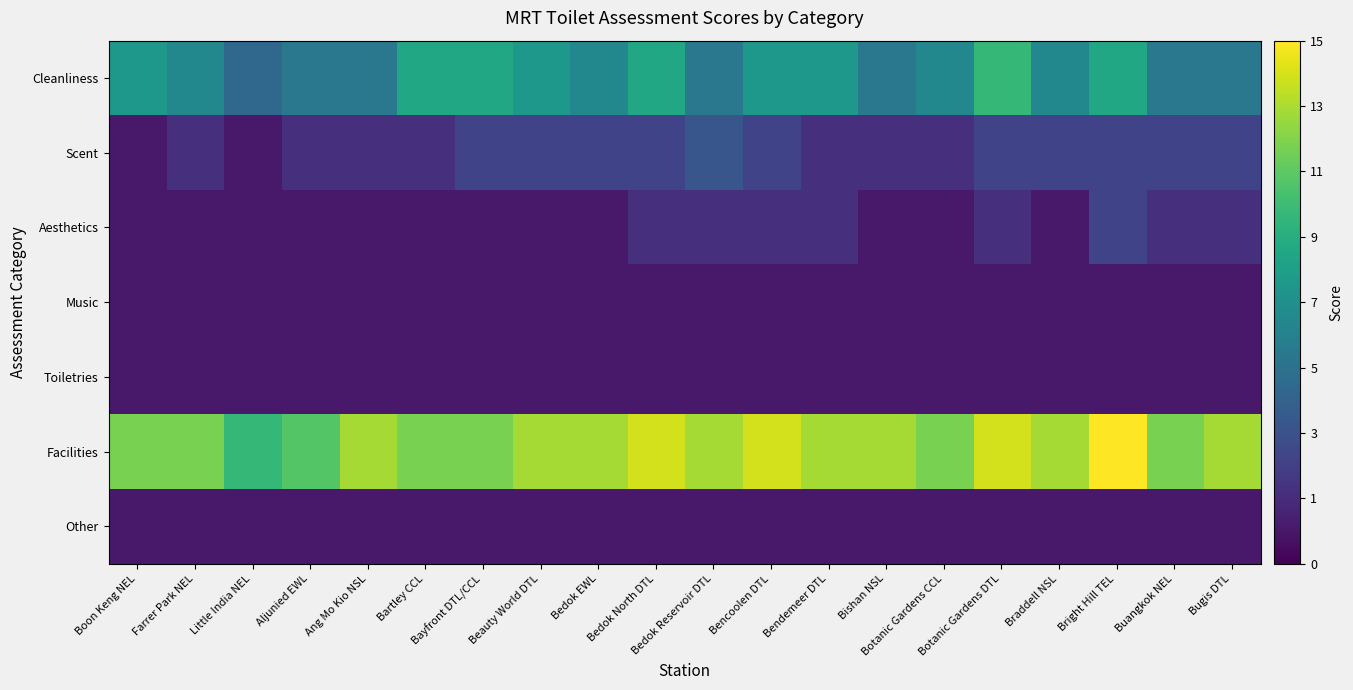

What is the maximum value shown in the chart?

15